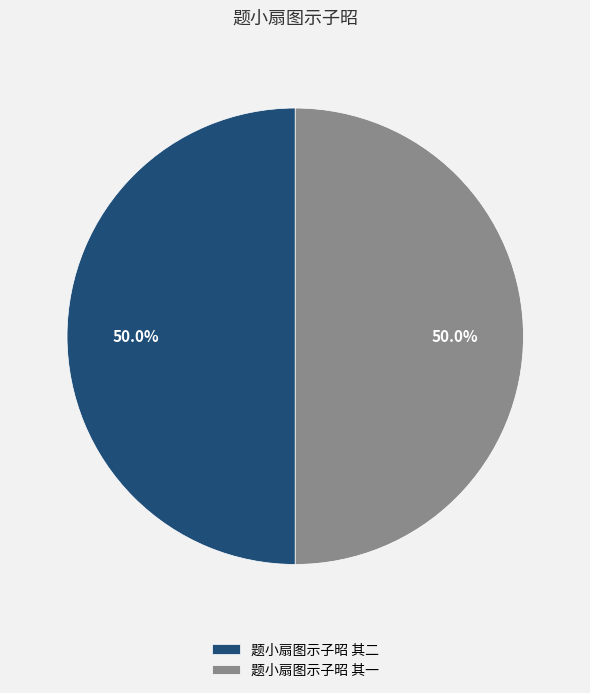

What is the ratio of the value at 题小扇图示子昭 其一 to the value at 题小扇图示子昭 其二?

1.0